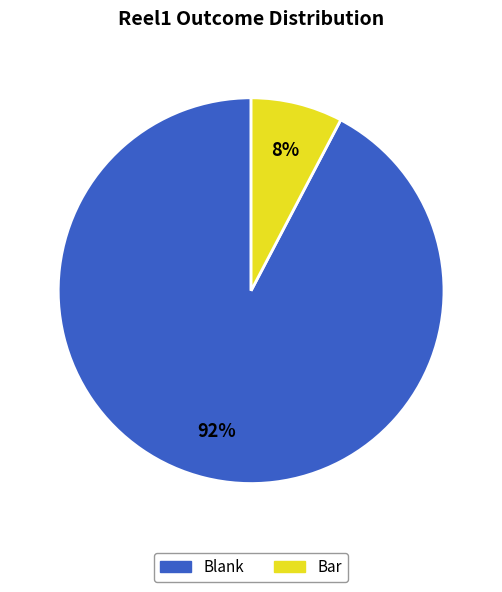

Which category has the biggest portion of the pie?

Blank